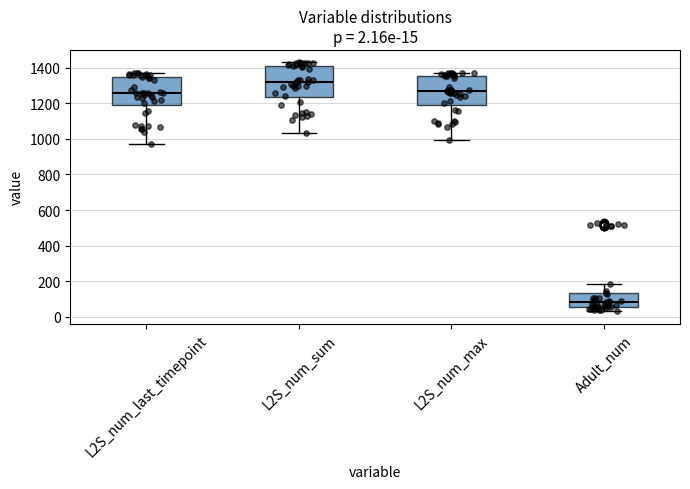

Which box's median line is the lowest?

Adult_num